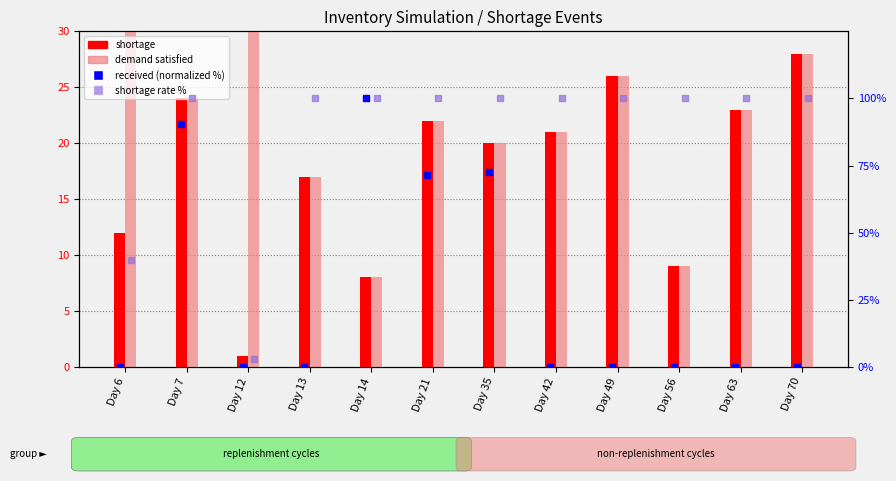

Which series reaches the minimum Y coordinate?

received (norm %)